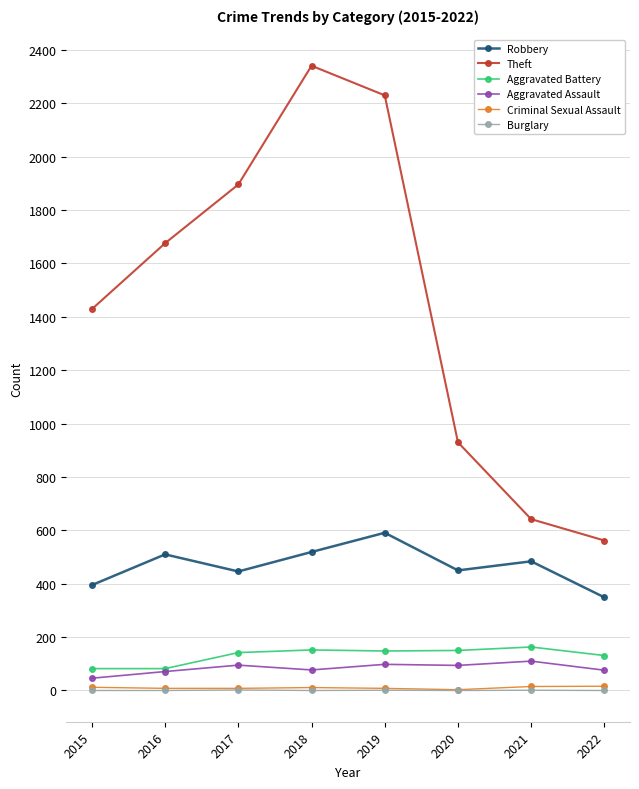

What is the difference between the highest and lowest values at 2021?

641